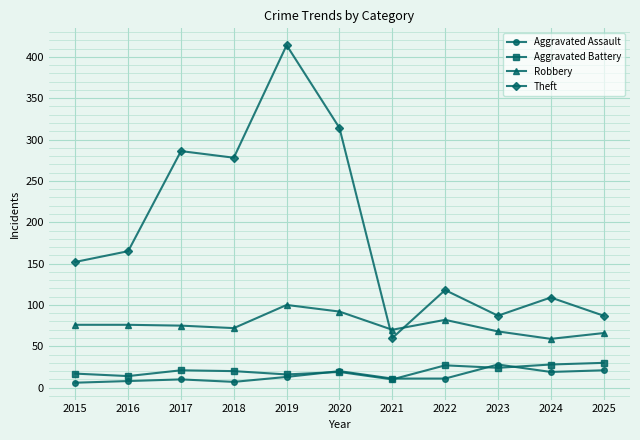

What is the difference between the highest and lowest values at 2022?

107